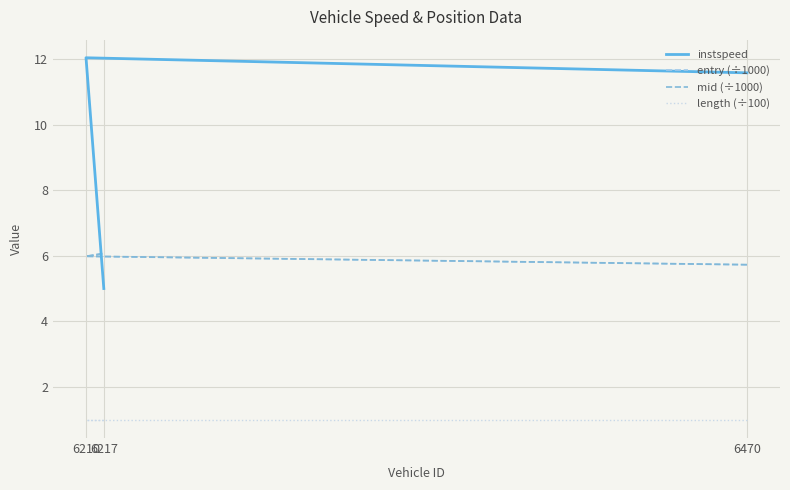

True or false: length (÷100) has a value of 1.5 at 6470.

False